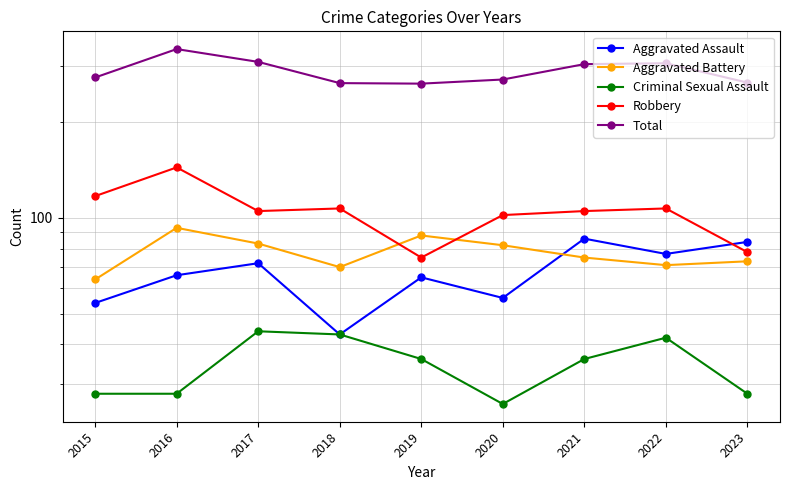

At which category does Criminal Sexual Assault reach its first local valley?

2020